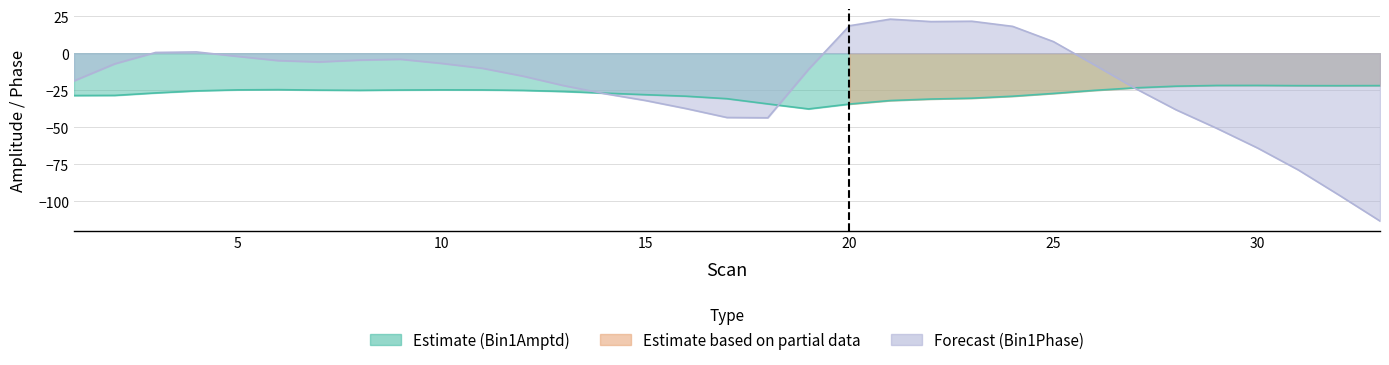

In Bin1Amptd, how many points are lower than both neighbors (excluding endpoints)?

3